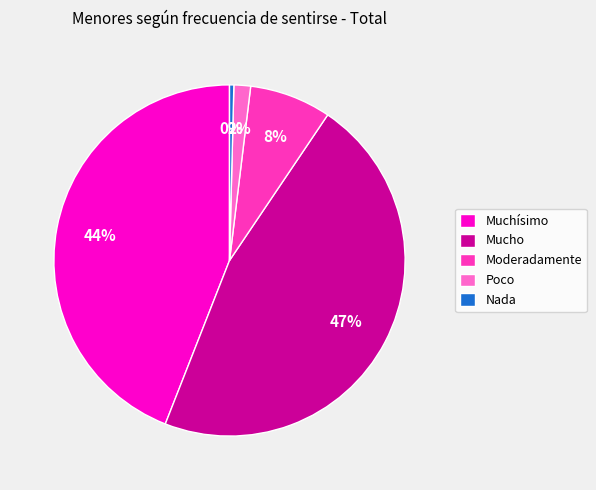

To the nearest percent, what percentage of the pie is Muchísimo?

44%